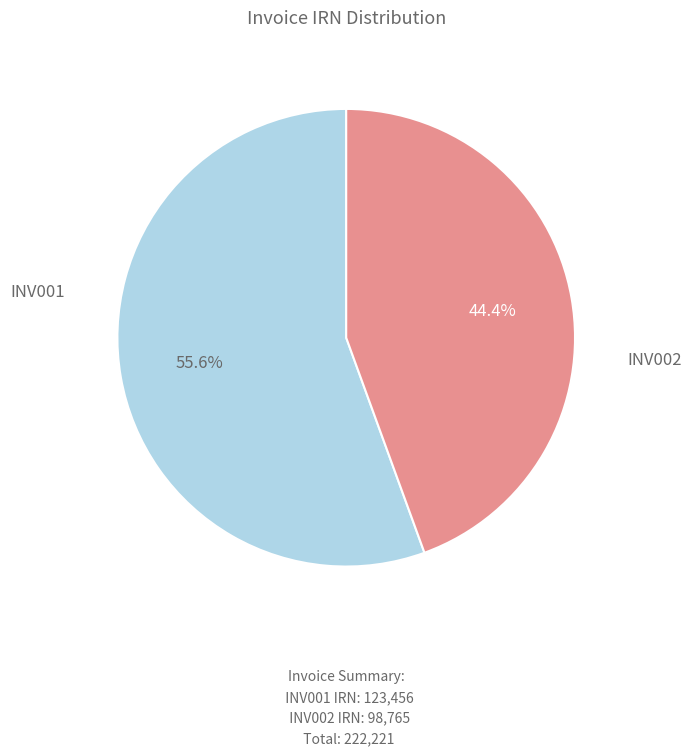

Does any single category account for the majority?

Yes